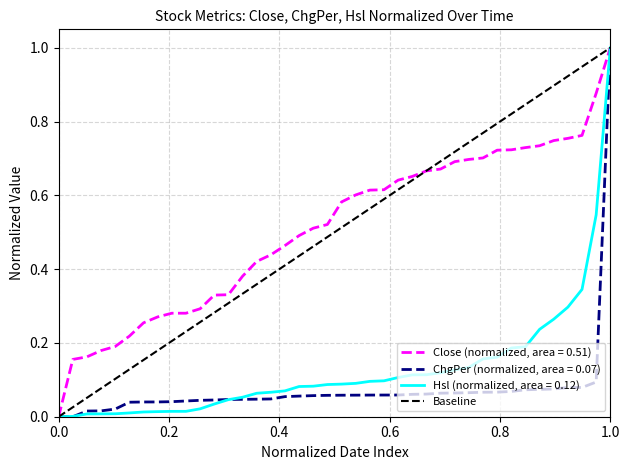

What is the maximum value for Close (normalized, area = 0.51)?

1.0